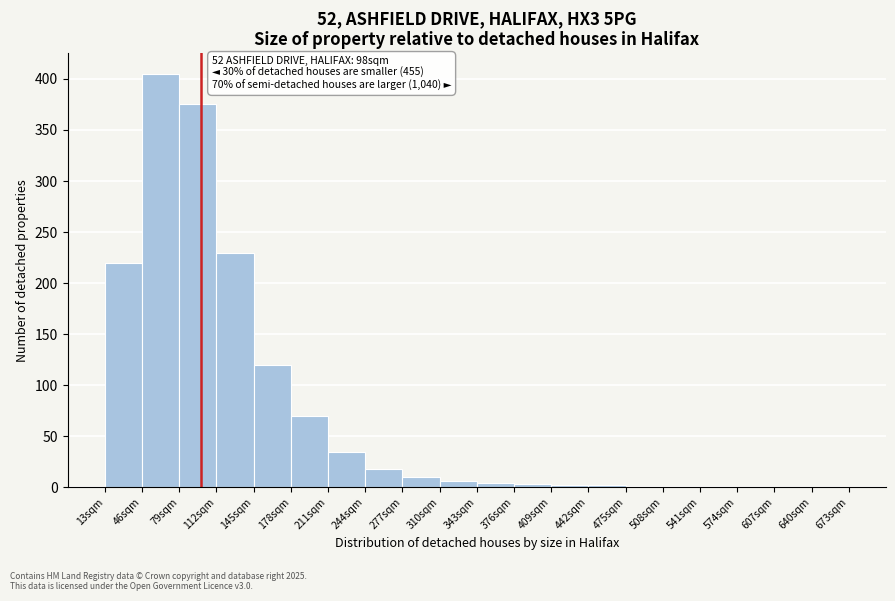

Over which range of the x-axis is the bar tallest?

46 to 79